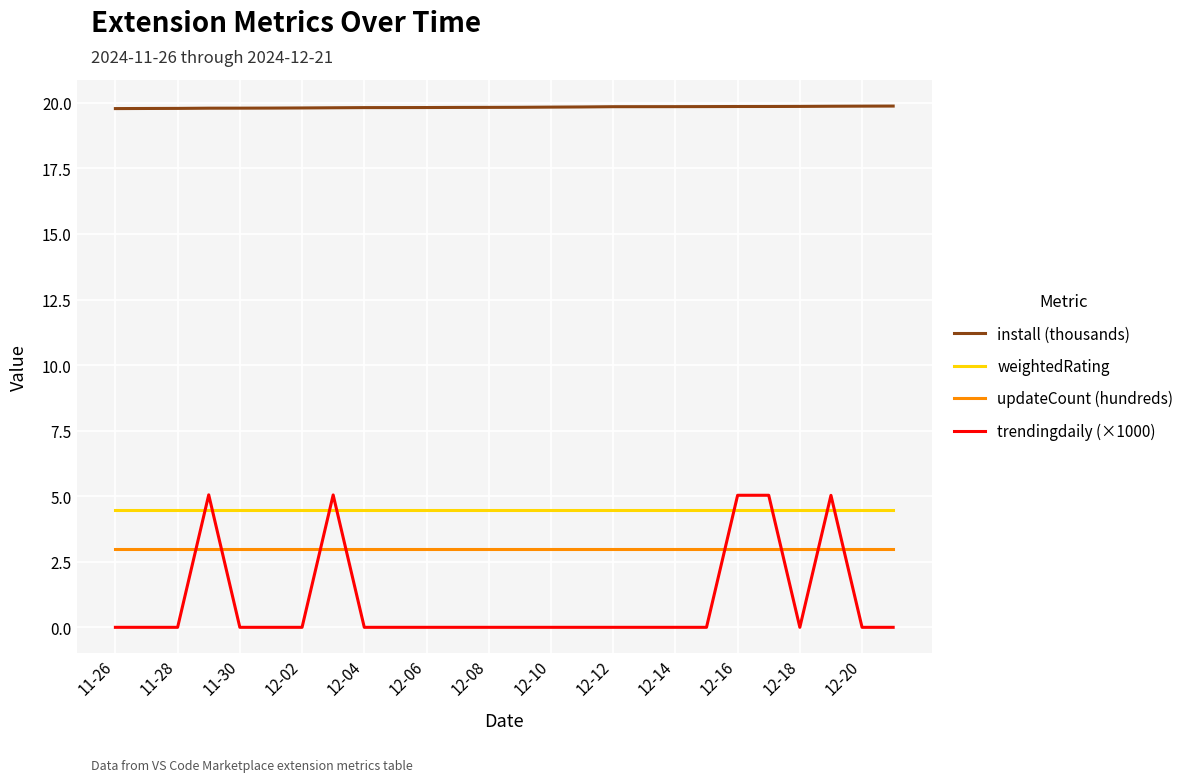

What is the maximum value for trendingdaily (×1000)?

5.1